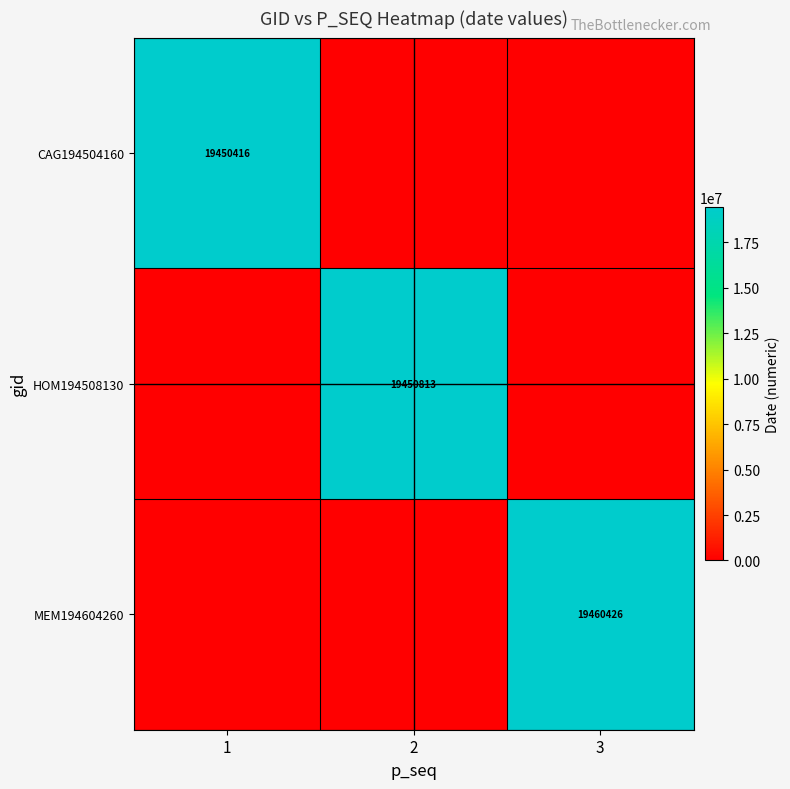

The value of HOM194508130 at 2 is 33424420. True or false?

False